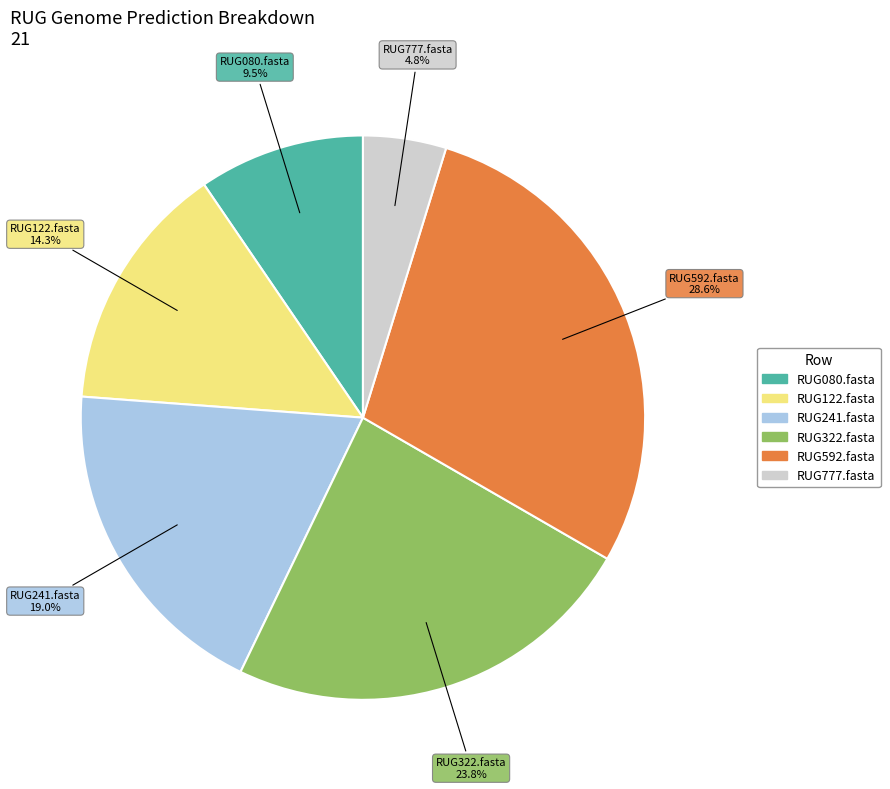

To the nearest percent, what portion does RUG322.fasta represent?

24%